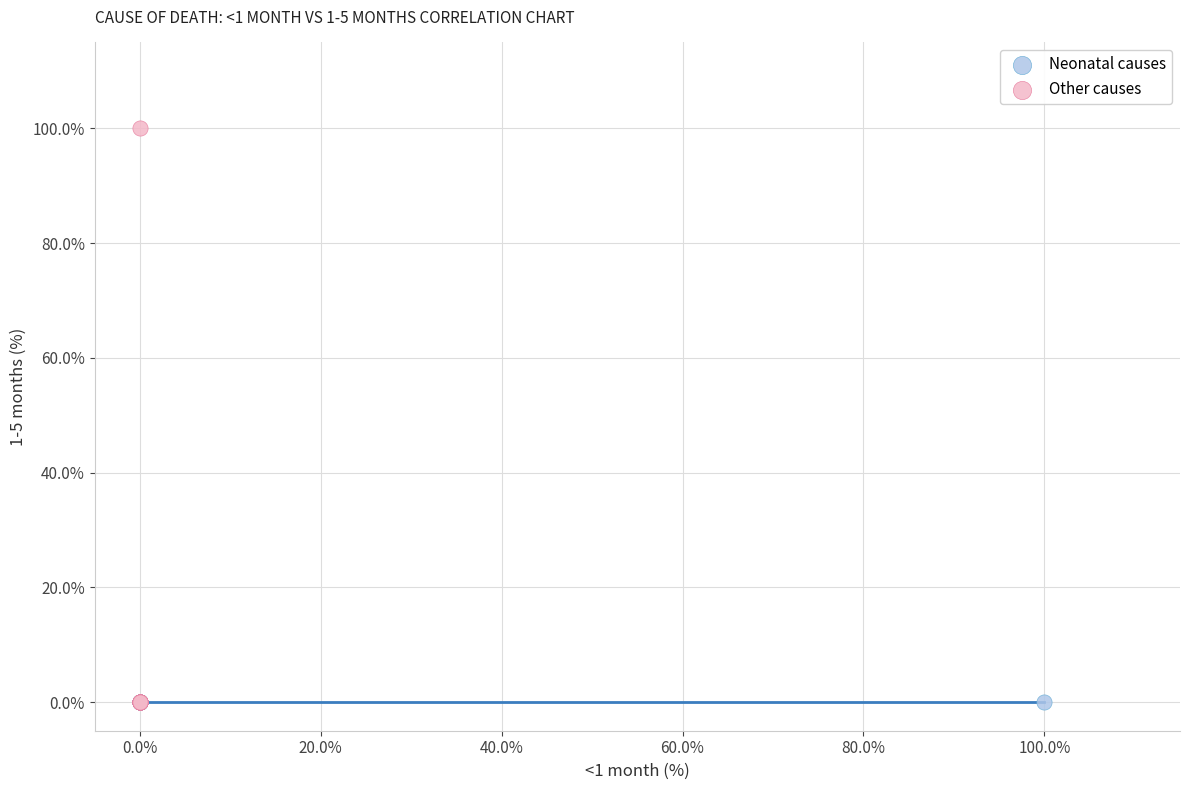

What are all the series names shown in the legend?

Neonatal causes, Other causes